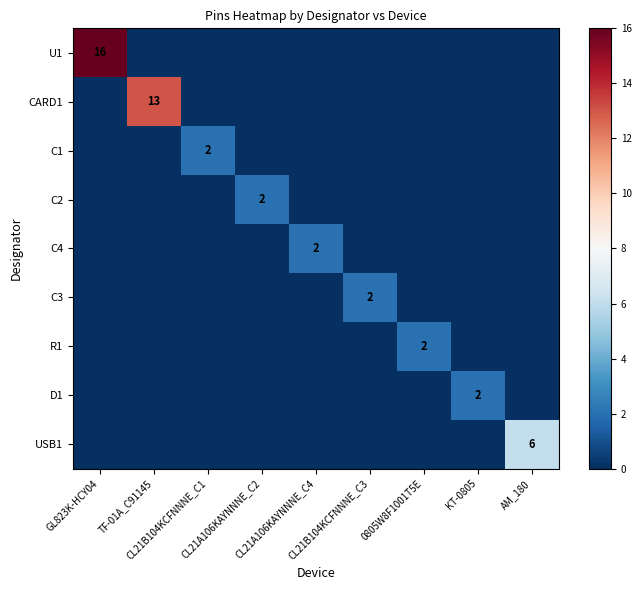

At which category is the sum across all series the highest?

GL823K-HCY04